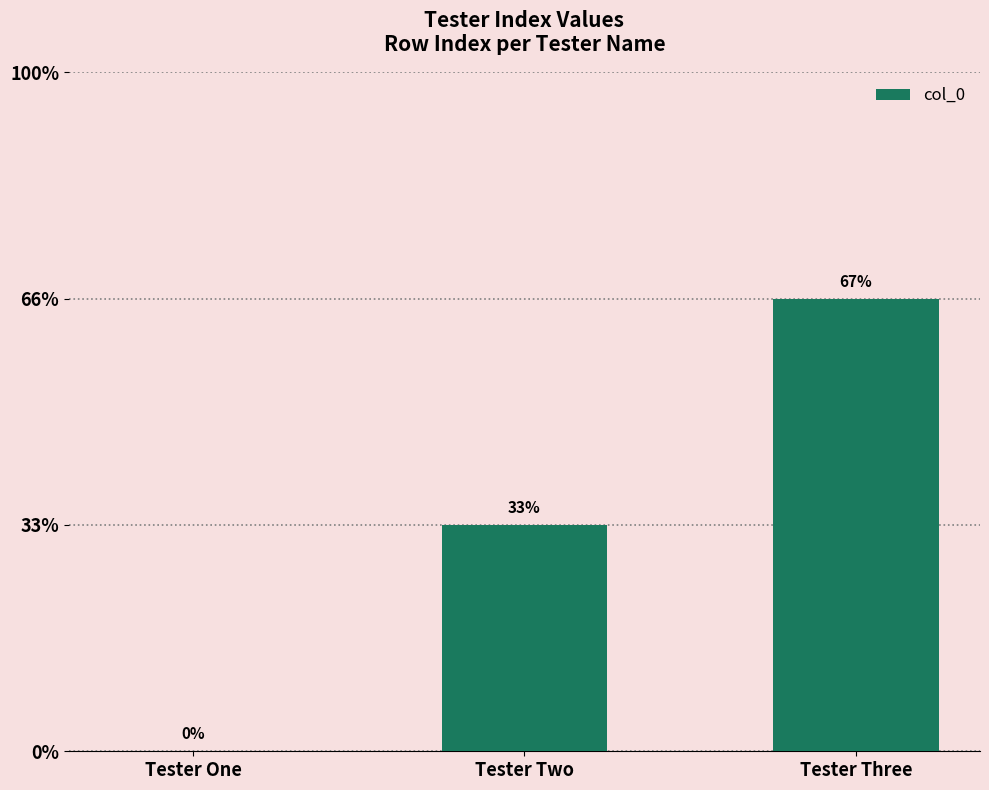

Are the bars horizontal?

No